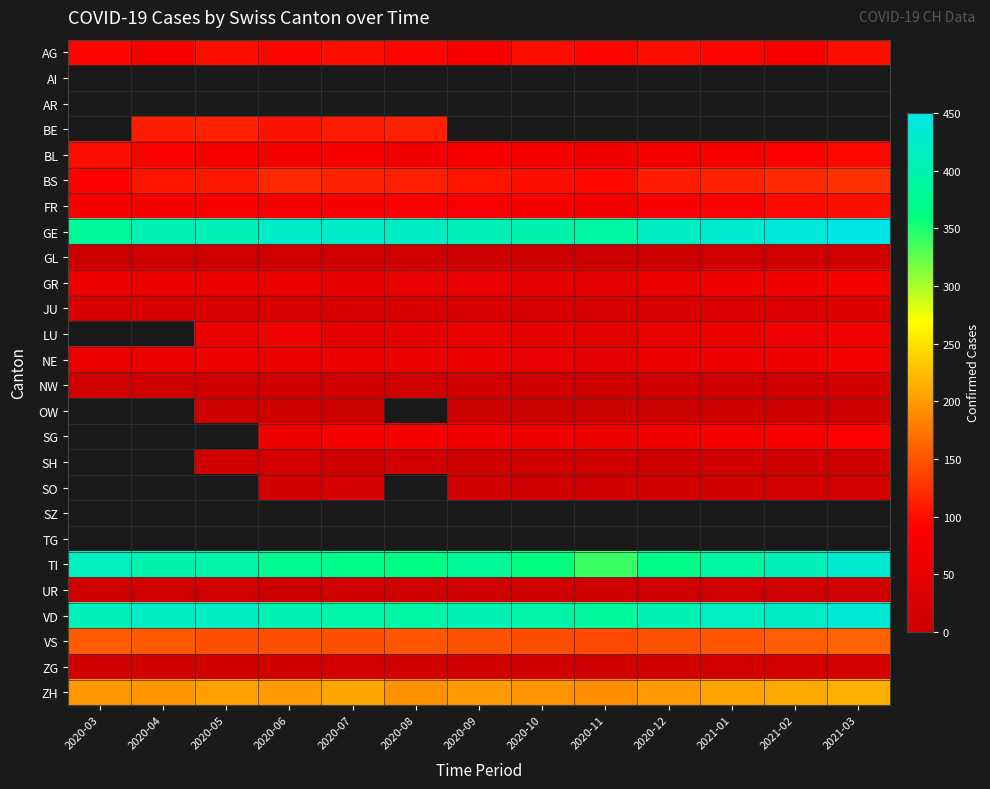

What is the approximate value of GE at 2020-06?

424.0